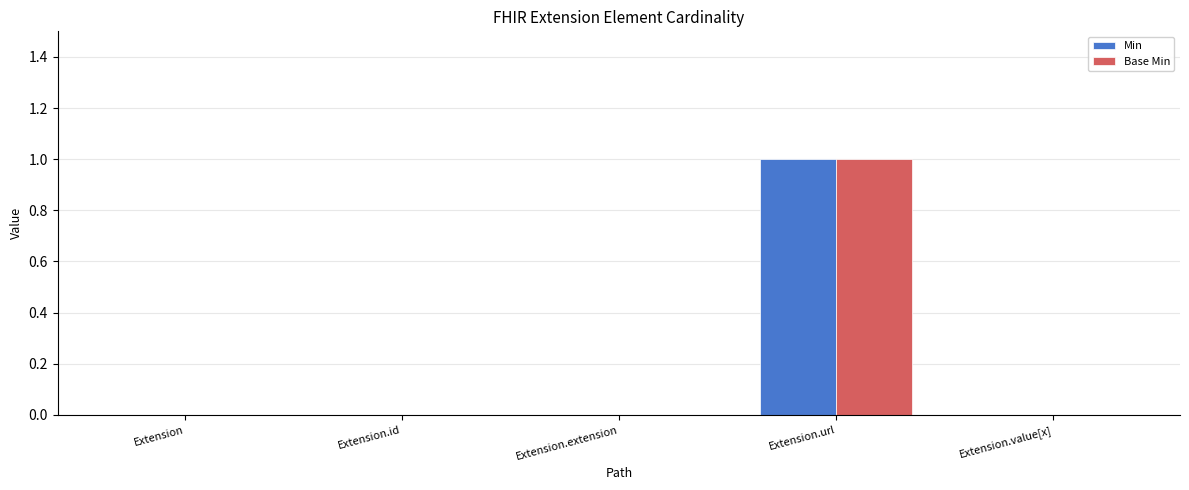

At which category is the sum across all series the highest?

Extension.url